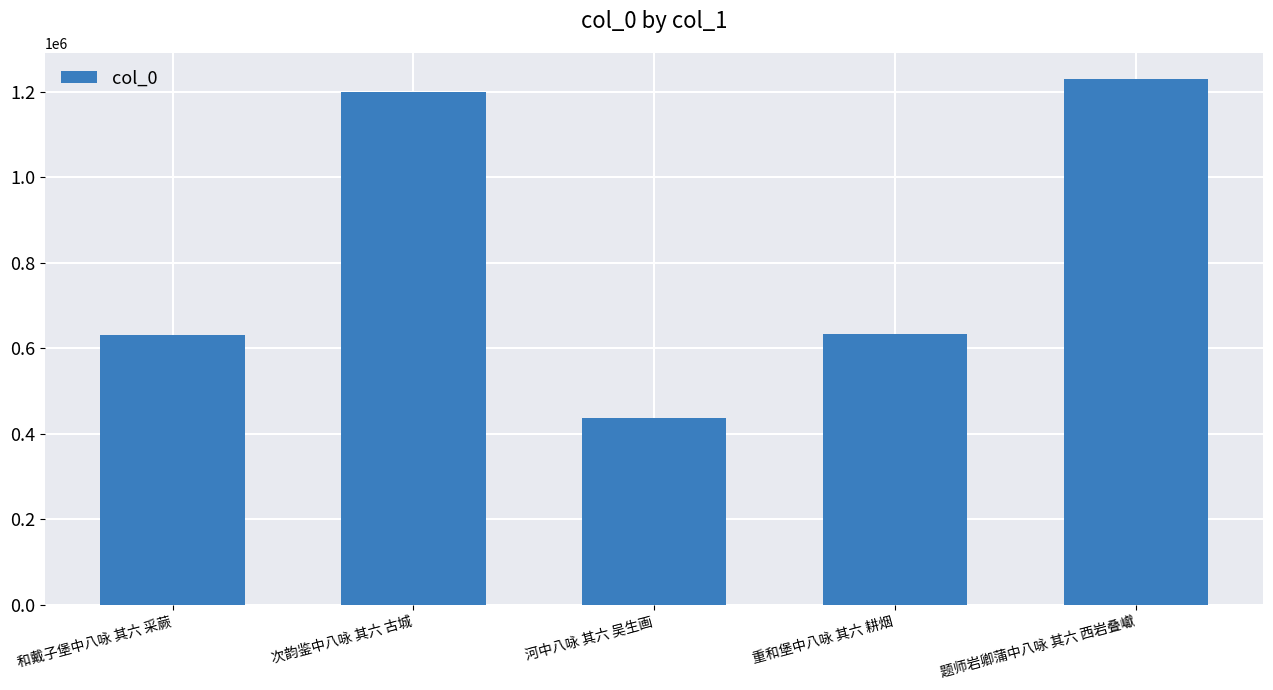

True or false: the data shows 437198 at 河中八咏 其六 吴生画.

True